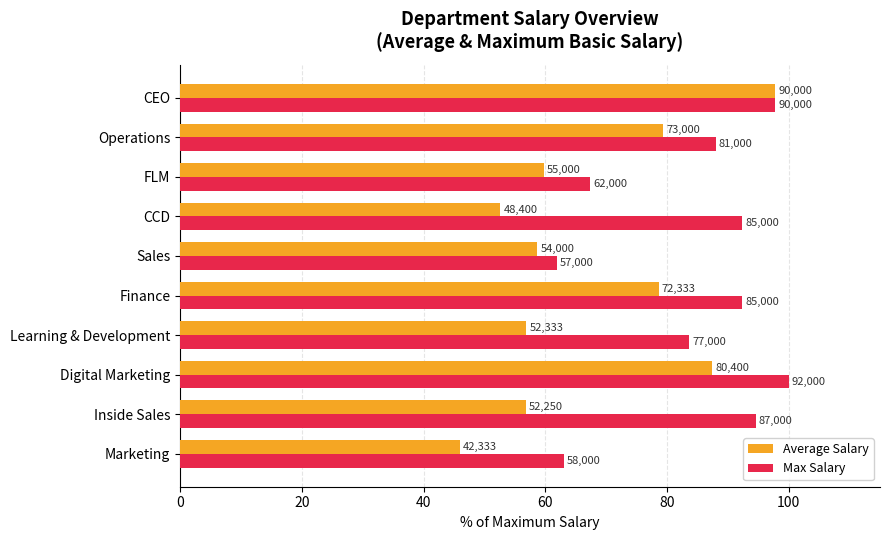

What is the average value of the Max Salary series?

84.1